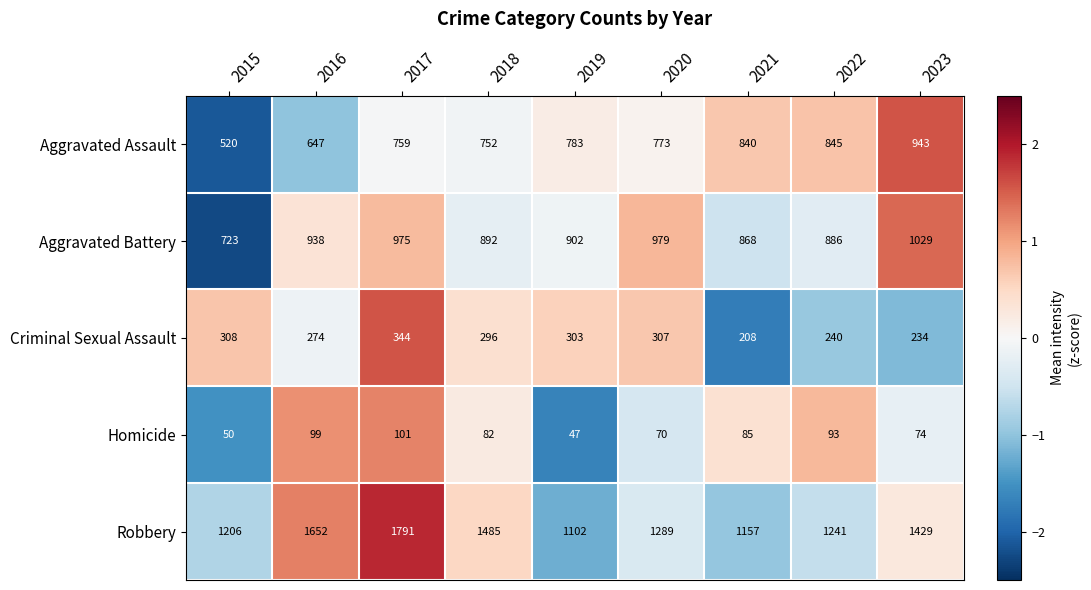

What is the smallest value displayed?

47